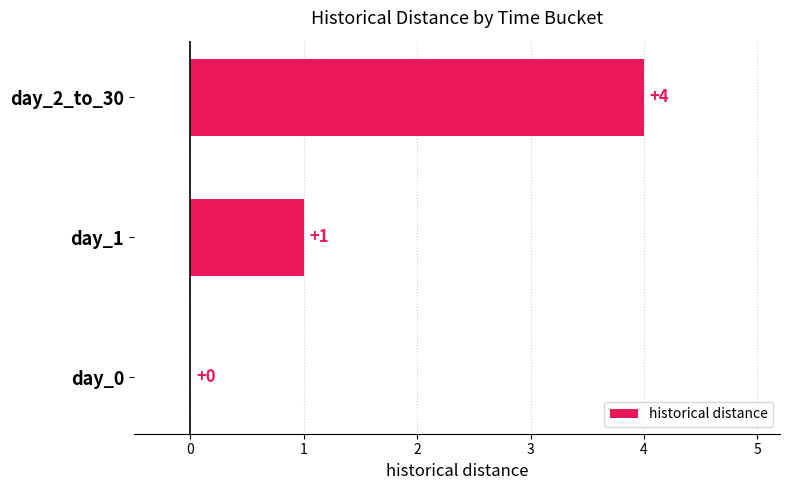

What is the sum of the values at day_1 and day_2_to_30?

5